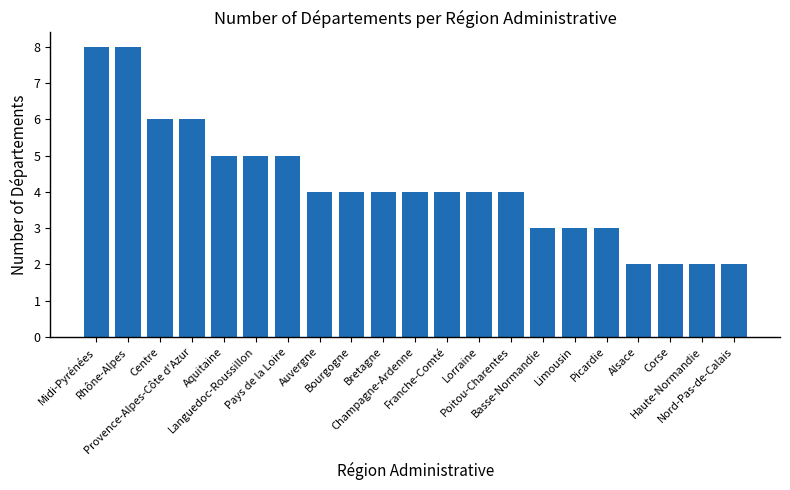

Count the number of data series in this chart.

1